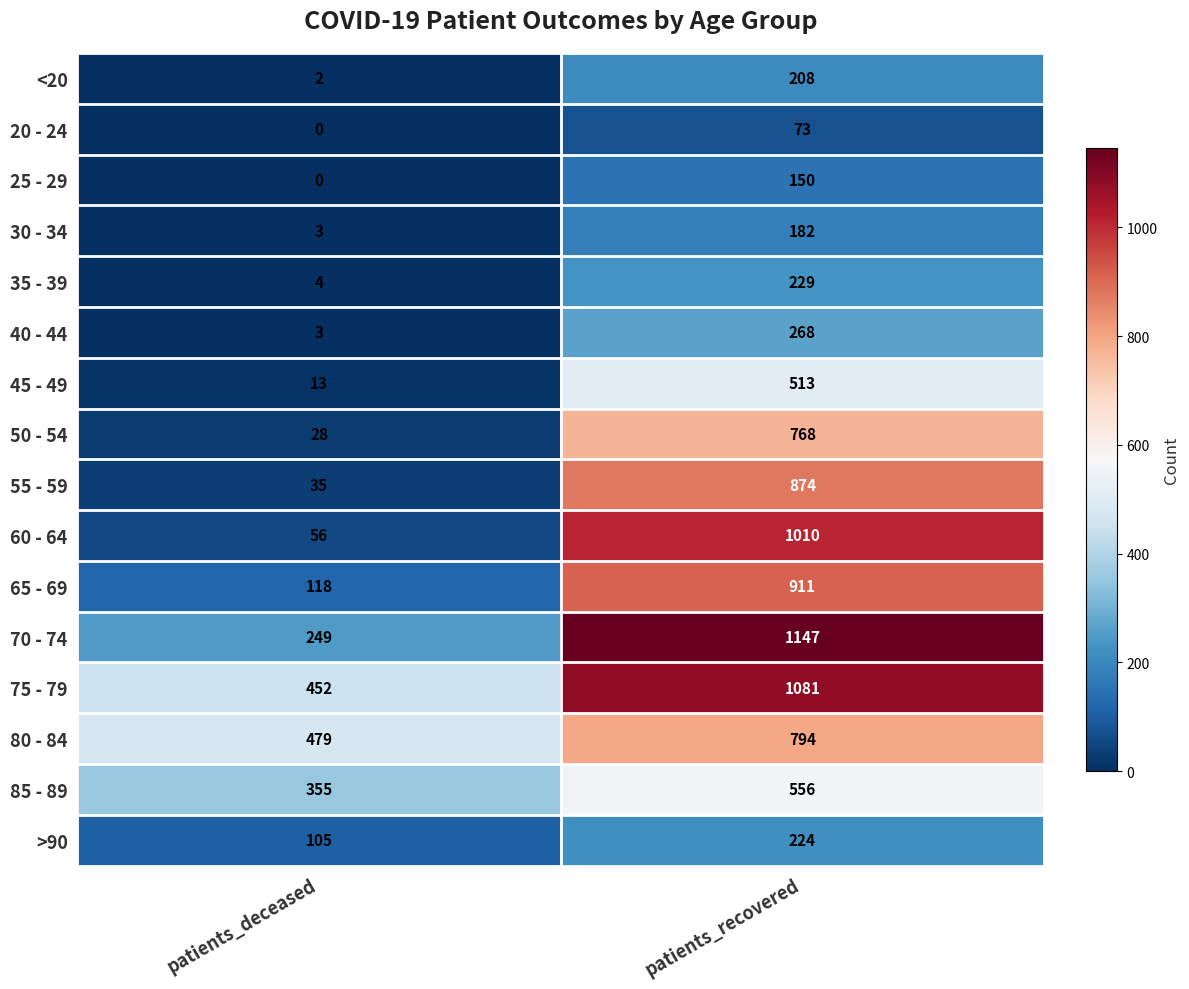

At patients_recovered, list the series in order from largest to smallest.

70 - 74, 75 - 79, 60 - 64, 65 - 69, 55 - 59, 80 - 84, 50 - 54, 85 - 89, 45 - 49, 40 - 44, 35 - 39, >90, <20, 30 - 34, 25 - 29, 20 - 24